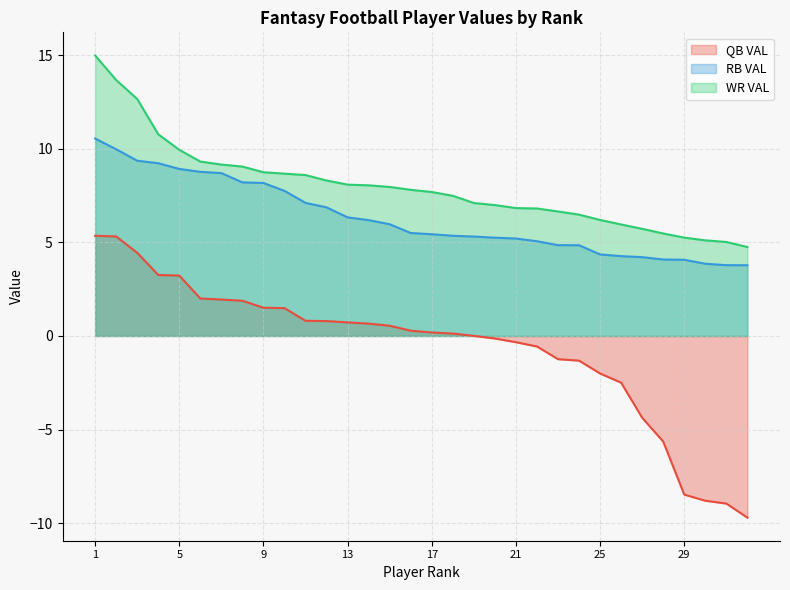

Reading right to left, extract all data points from this chart.

QB VAL: 32=-9.7	31=-9.0	30=-8.8	29=-8.5	28=-5.6	27=-4.4	26=-2.5	25=-2.0	24=-1.3	23=-1.2	22=-0.6	21=-0.3	20=-0.1	19=0.0	18=0.1	17=0.2	16=0.3	15=0.5	14=0.7	13=0.7	12=0.8	11=0.8	10=1.5	9=1.5	8=1.9	7=1.9	6=2.0	5=3.2	4=3.3	3=4.4	2=5.3	1=5.4
RB VAL: 32=3.8	31=3.8	30=3.9	29=4.1	28=4.1	27=4.2	26=4.3	25=4.4	24=4.8	23=4.9	22=5.1	21=5.2	20=5.3	19=5.3	18=5.4	17=5.4	16=5.5	15=6.0	14=6.2	13=6.3	12=6.9	11=7.1	10=7.8	9=8.2	8=8.2	7=8.7	6=8.8	5=8.9	4=9.2	3=9.4	2=10.0	1=10.6
WR VAL: 32=4.8	31=5.0	30=5.1	29=5.3	28=5.5	27=5.7	26=6.0	25=6.2	24=6.5	23=6.7	22=6.8	21=6.8	20=7.0	19=7.1	18=7.5	17=7.7	16=7.8	15=8.0	14=8.1	13=8.1	12=8.3	11=8.6	10=8.7	9=8.8	8=9.1	7=9.2	6=9.3	5=9.9	4=10.8	3=12.7	2=13.7	1=15.0